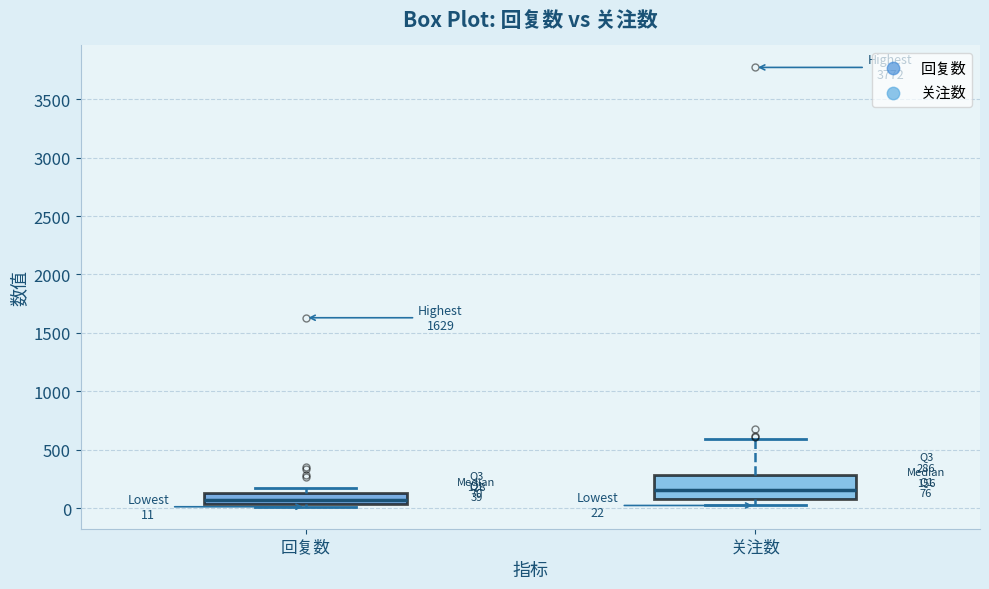

Which box's median line is the highest?

关注数